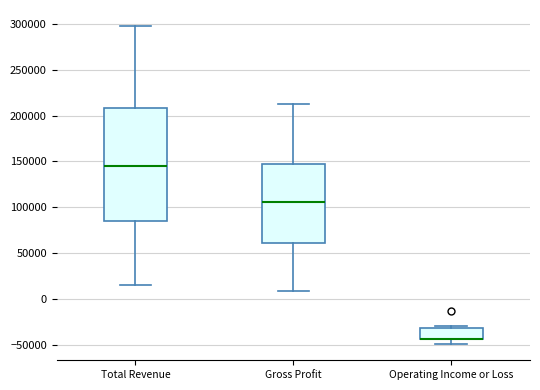

Reading left to right, transcribe this box plot: for each box, give where its median line is, the range the box spans, and where its two whiskers end, as read against the y-axis. The values are not printed on the chart, so give them approximately, as read against the axis.

Total Revenue: median 145000, box 85000 to 210000, whiskers 15000 to 300000
Gross Profit: median 105000, box 60000 to 150000, whiskers 10000 to 215000
Operating Income or Loss: median -45000 (drawn on the box's lower edge), box -45000 to -30000, whiskers -50000 to -30000 (just above the box's upper edge)